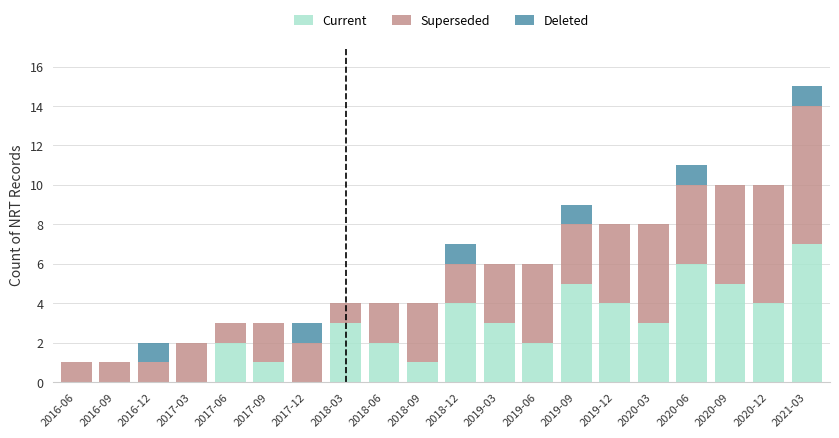

What is the maximum value for Current?

7